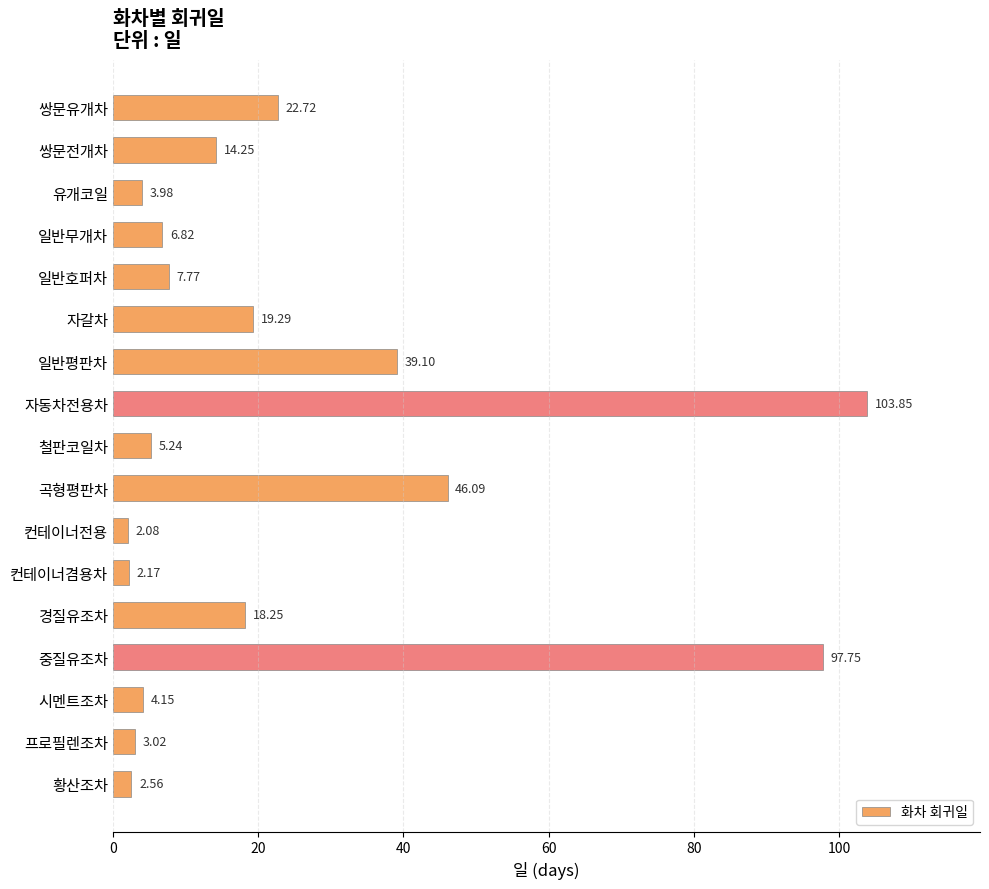

What is the change in value from 일반평판차 to 곡형평판차?

+7.0